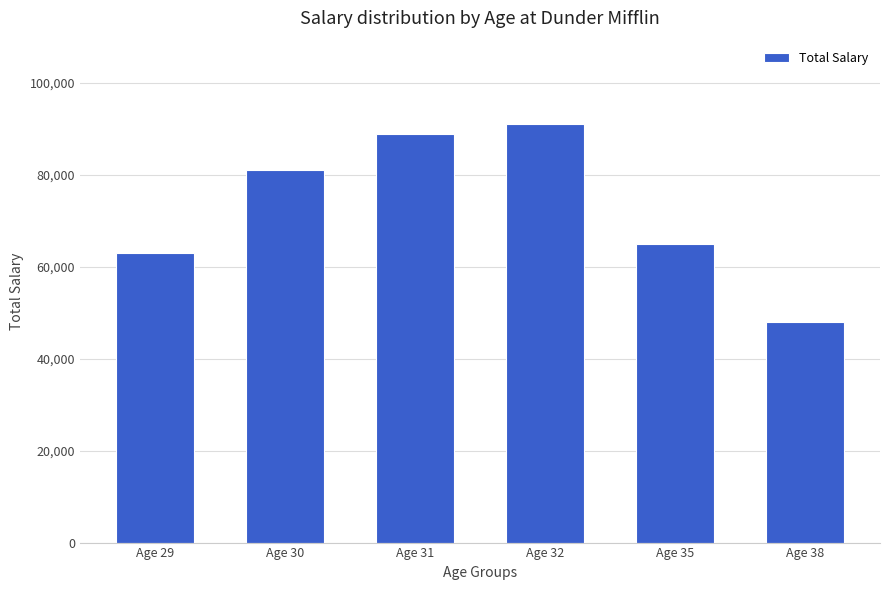

At which label is the value closest to 69500?

Age 35